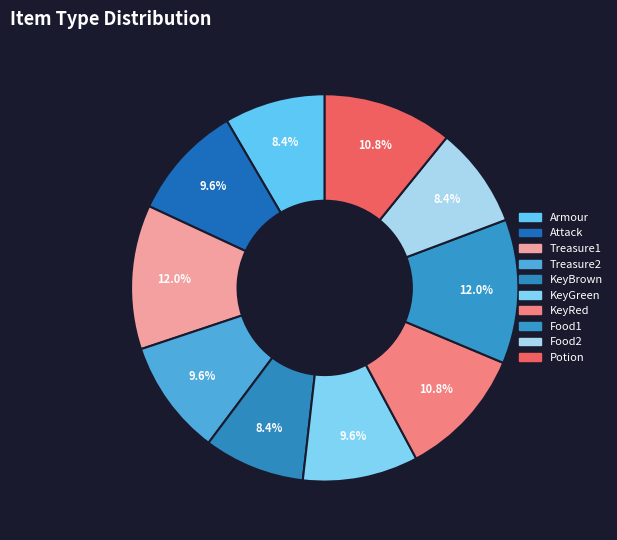

How many segments does this pie chart have?

10